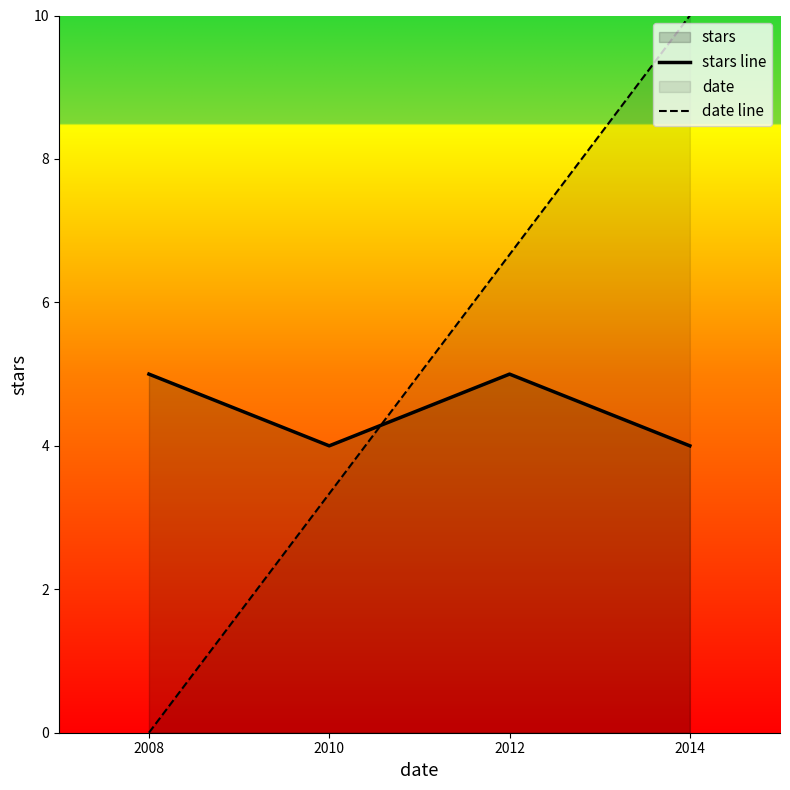

Which series has the widest spread of values?

date line